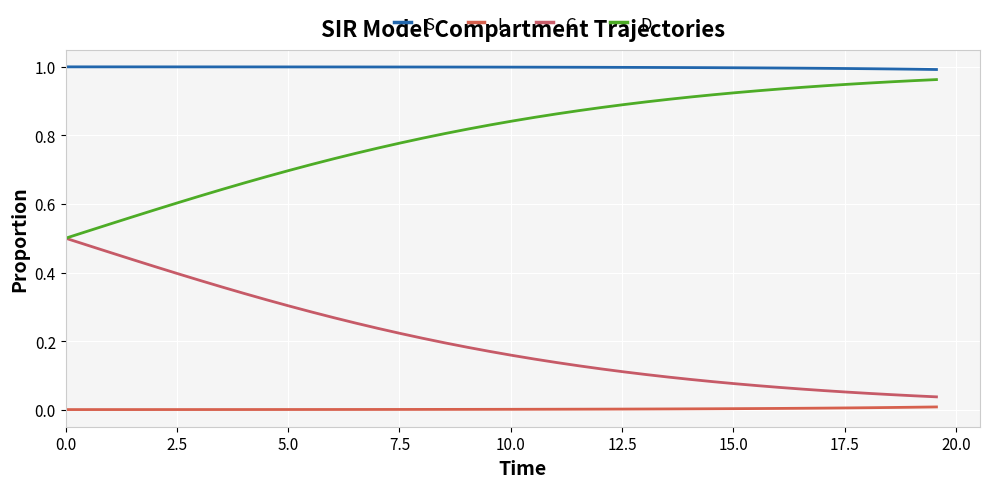

Which series has the largest total across all categories?

S